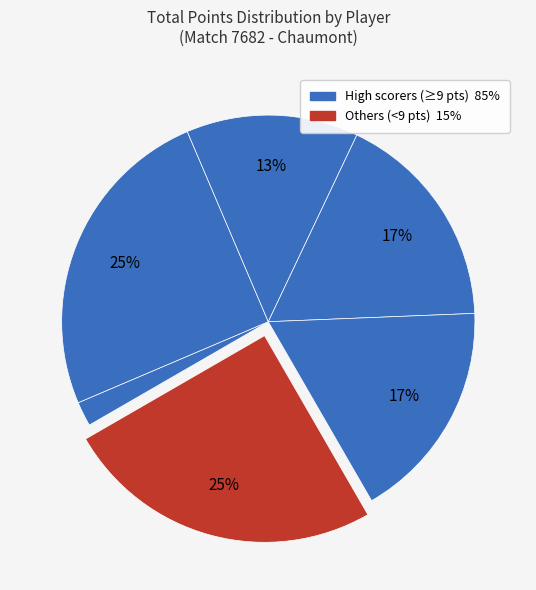

How many segments does this pie chart have?

6